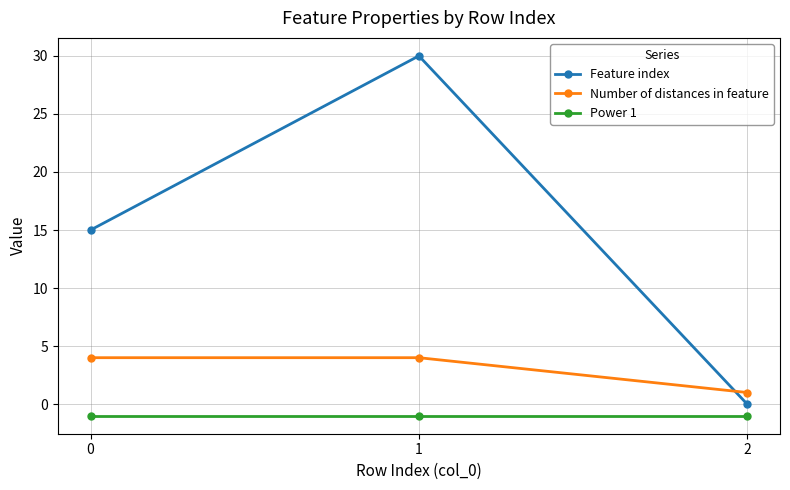

Rank the series at 2 from lowest to highest value.

Power 1, Feature index, Number of distances in feature